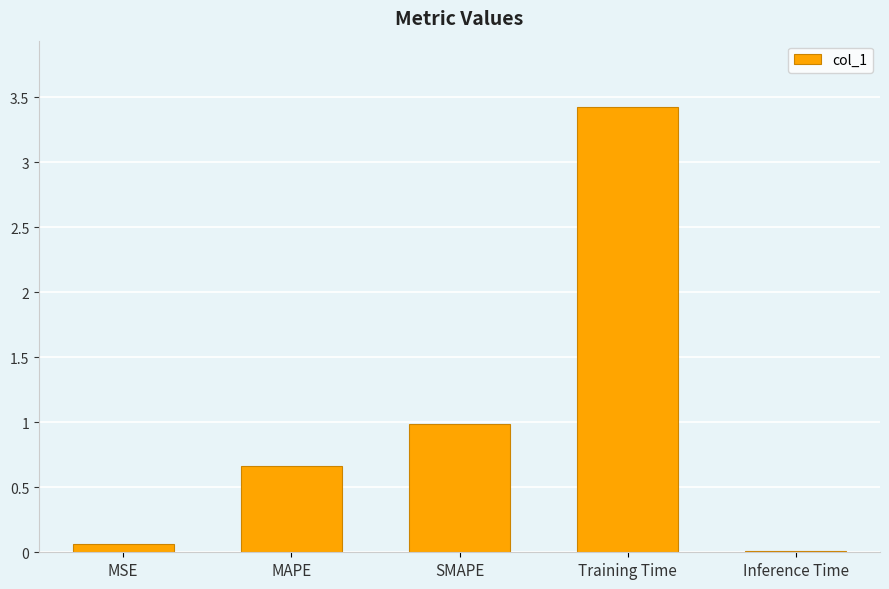

Between MAPE and Training Time, which is larger?

Training Time